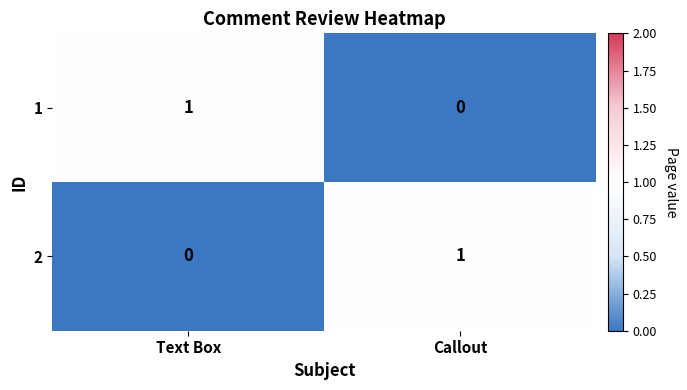

Is the value of 1 at Callout greater than the value of 2 at Callout?

No